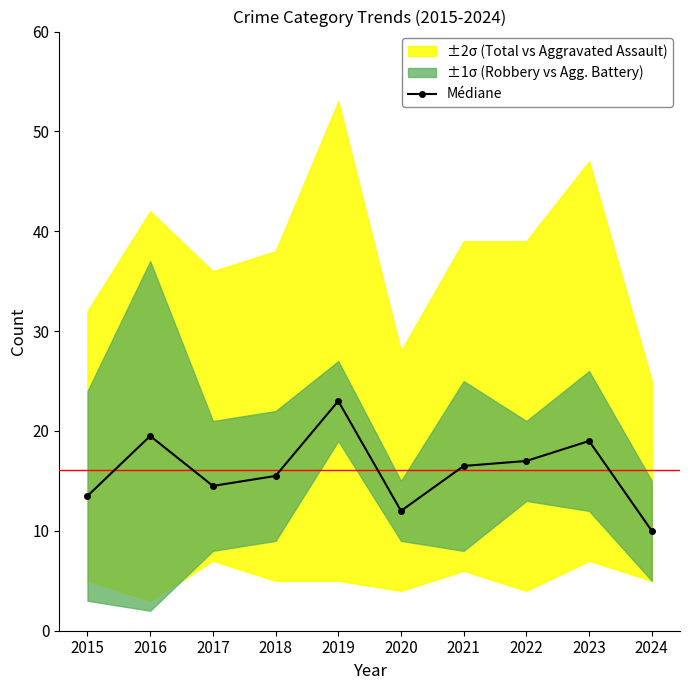

What is the average value?

16.1